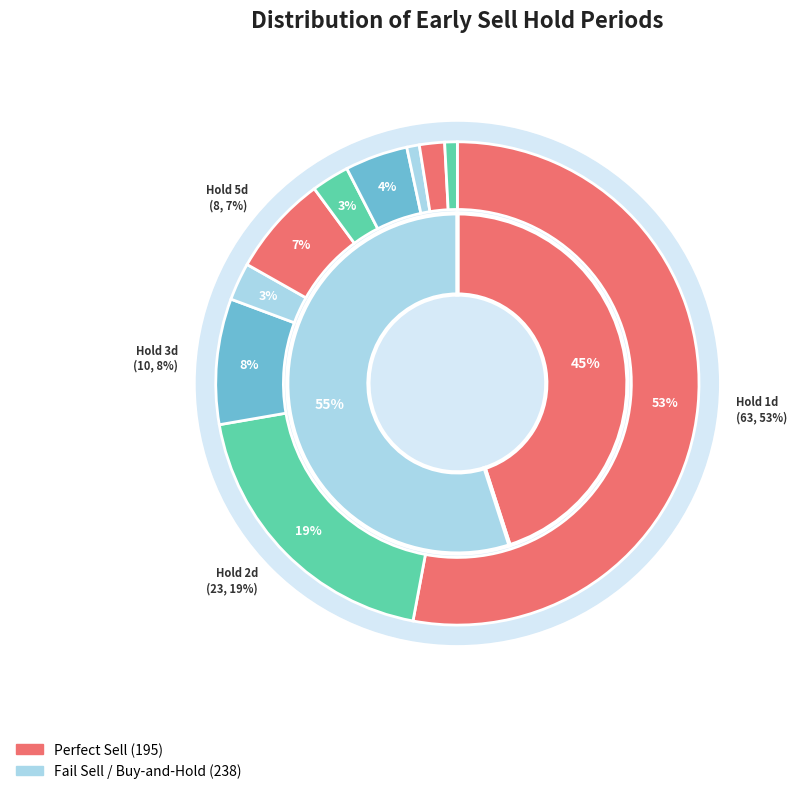

Count the number of slices in the pie.

10